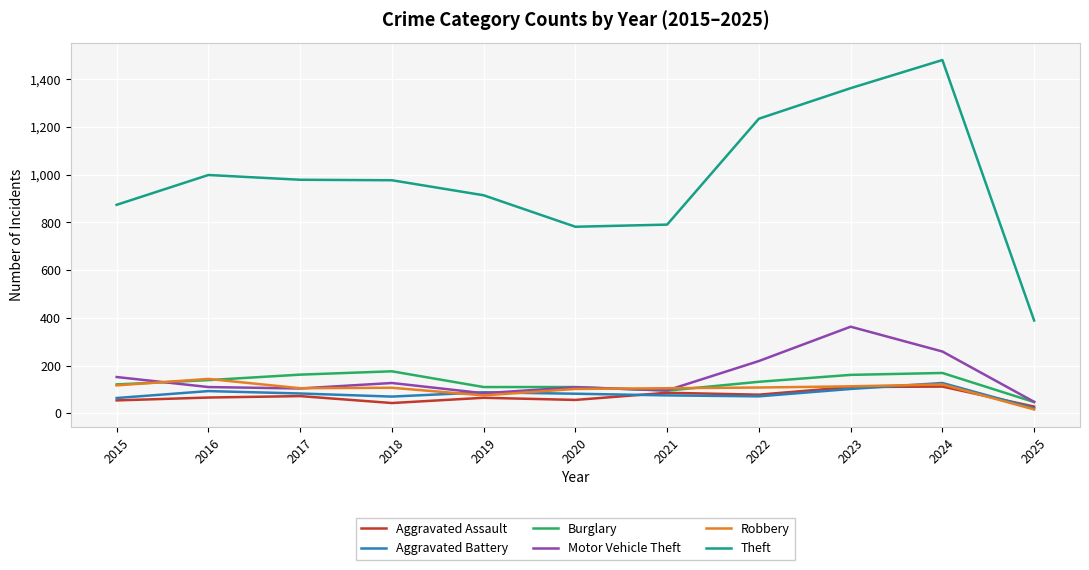

At which category does the chart reach its peak across all series?

2024